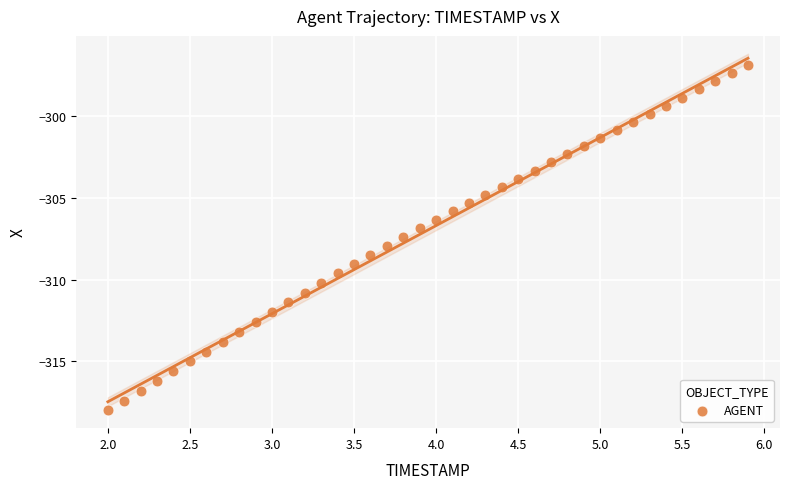

What is the range of Y values (max minus min)?

21.1